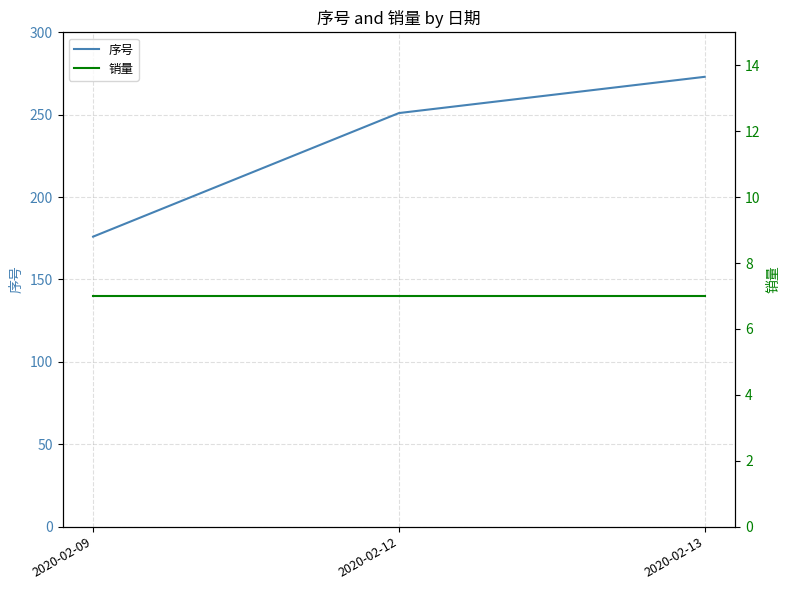

What is the value of the 销量 point at the 3rd from the left?

7